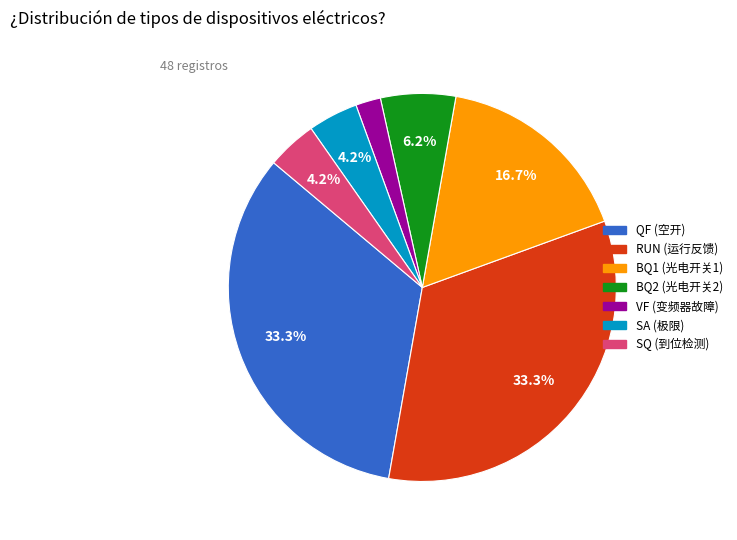

To the nearest percent, what is the difference between the largest and smallest slice percentages?

31%